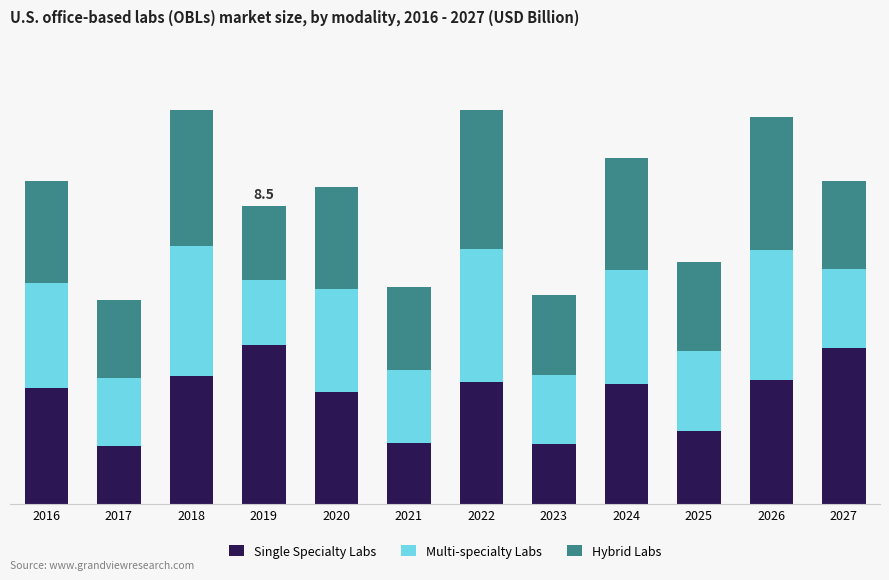

Are the bars grouped side by side (vs. stacked)?

No